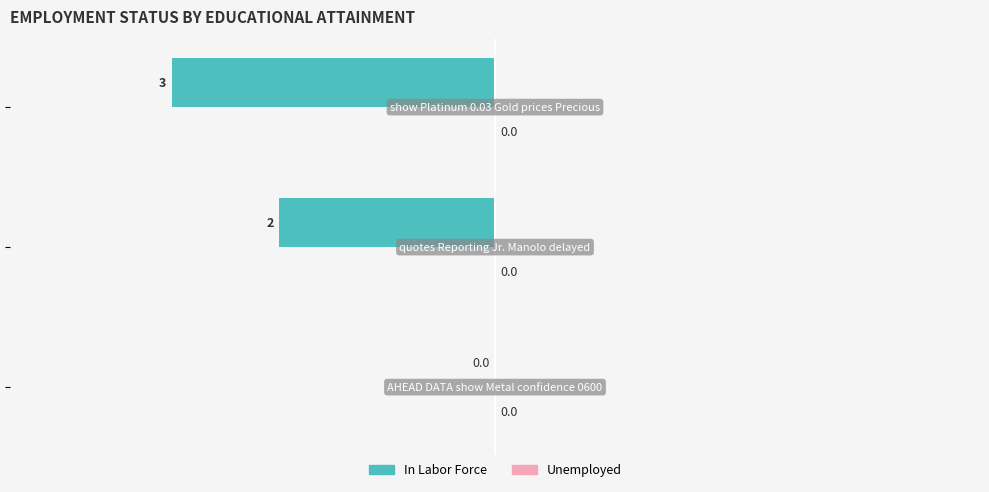

Does the chart contain stacked bars?

No